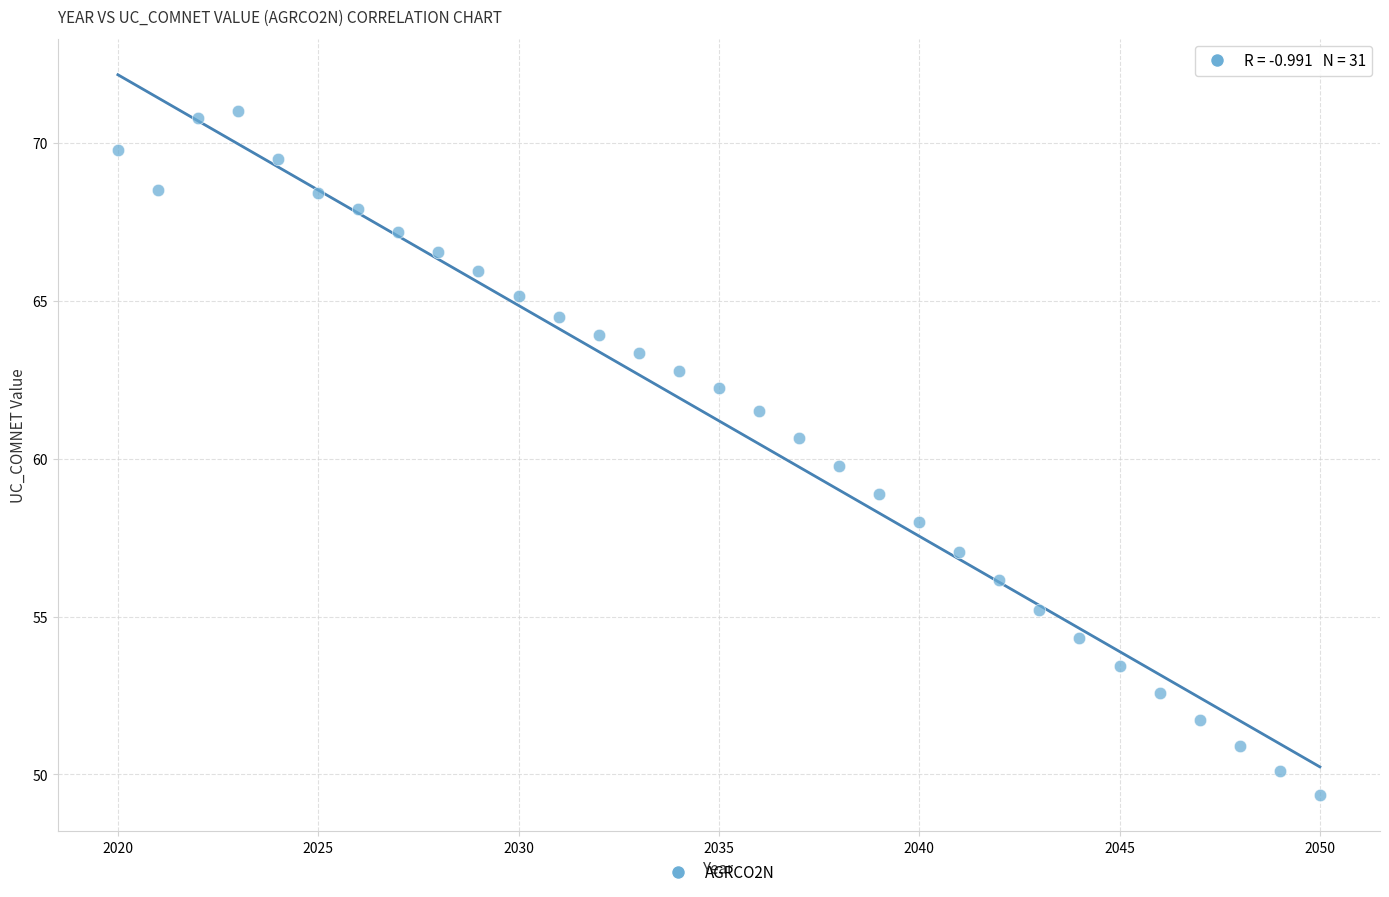

What is the range of X values (max minus min)?

30.0